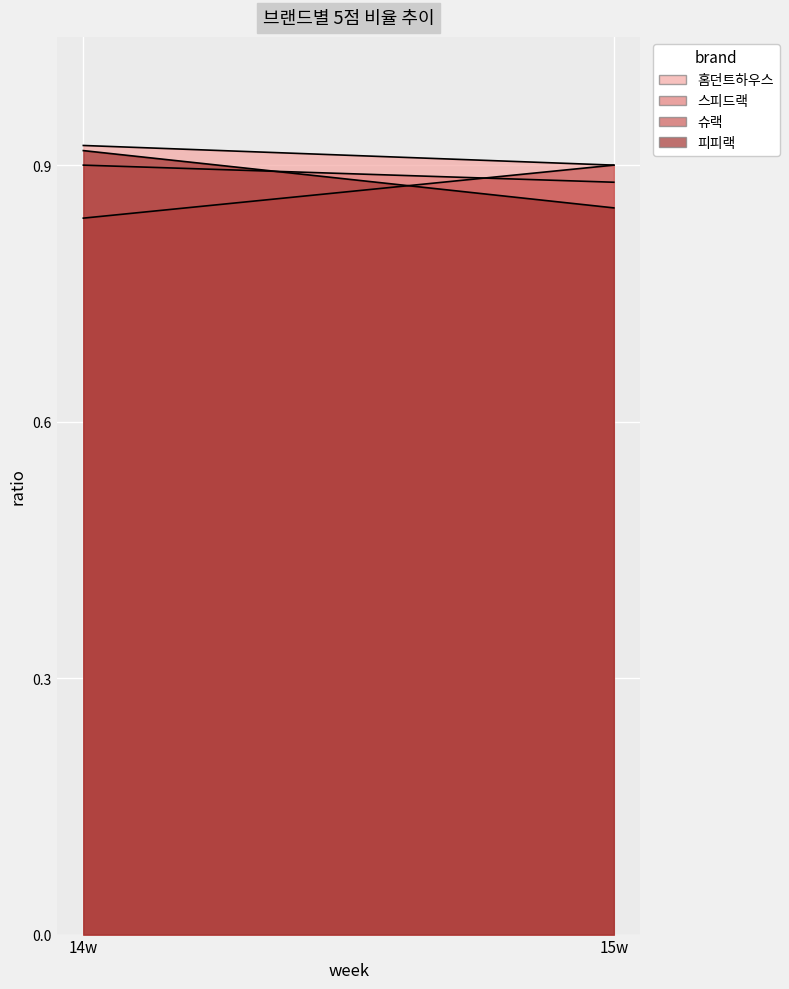

Is it true that 슈랙 equals 0.8 at 14w?

True